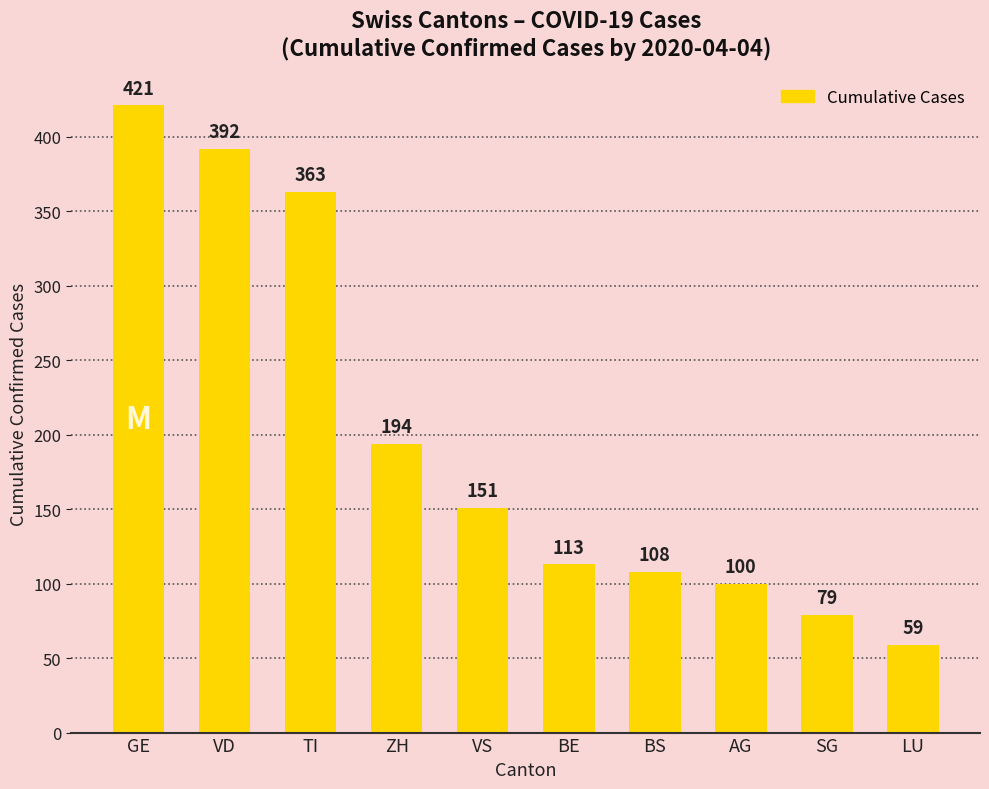

How many categories are shown in the chart?

10